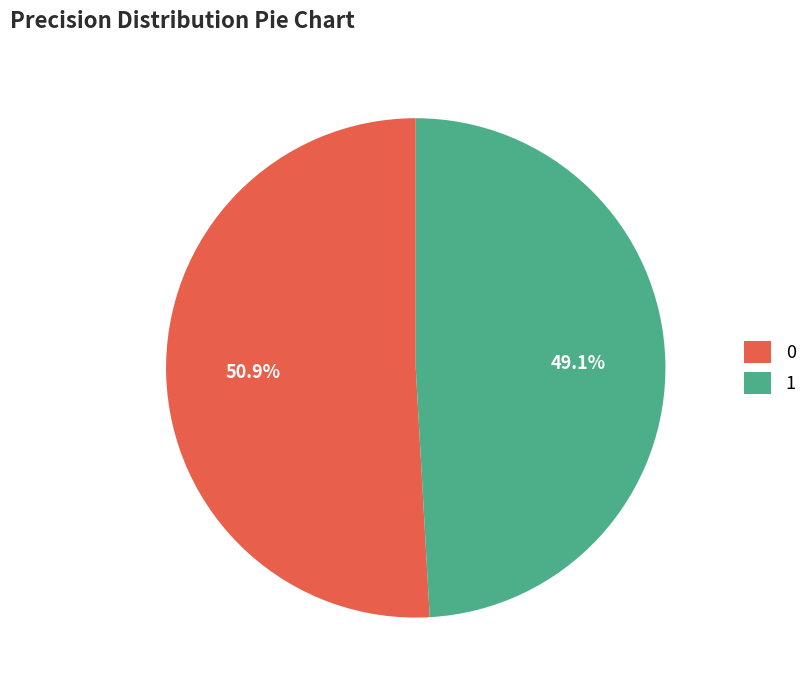

How many slices are in this pie chart?

2